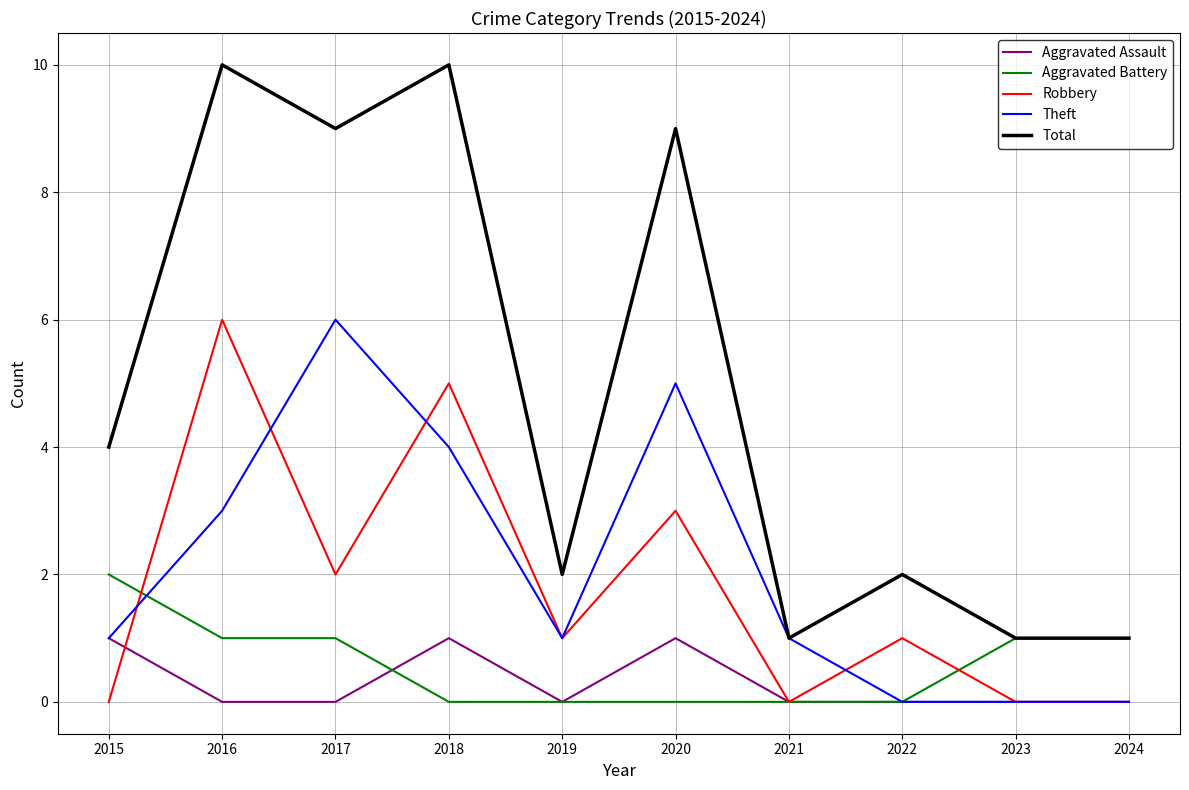

What is the greatest value displayed?

10